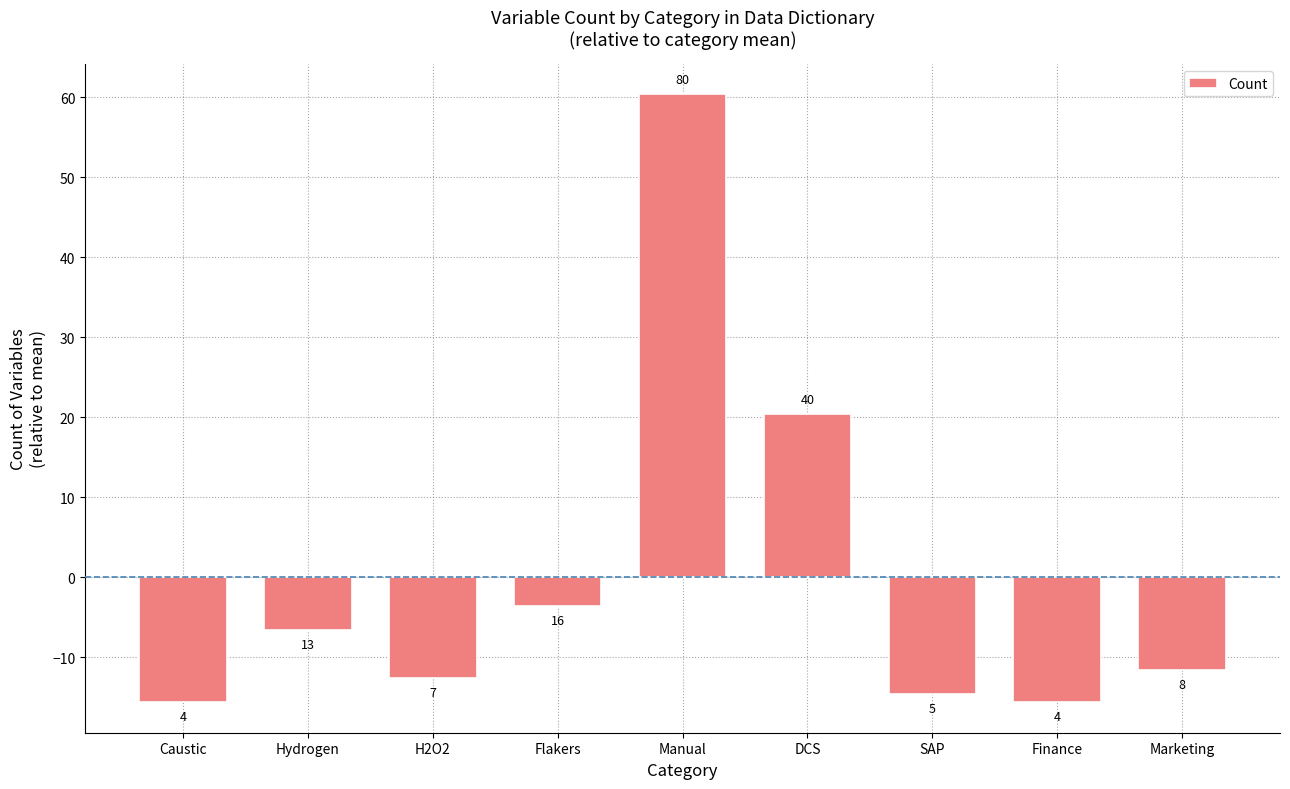

What is the value of the 2nd bar from the left?

-6.7